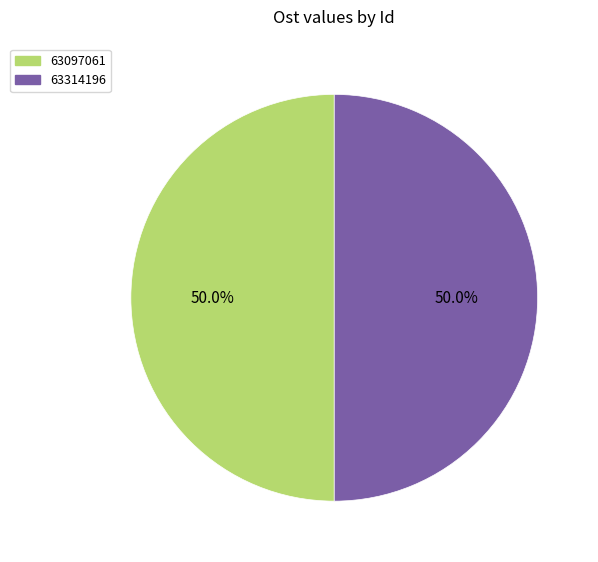

What is the ratio of the value at 63097061 to the value at 63314196?

1.0